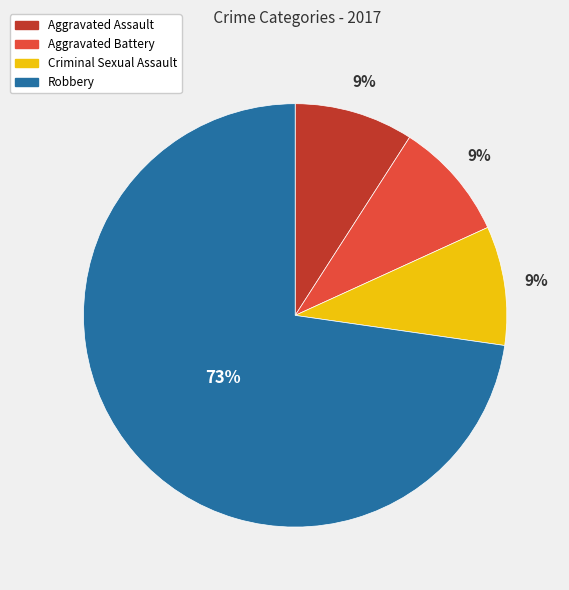

Do Criminal Sexual Assault and Aggravated Assault together represent more than half of the pie?

No